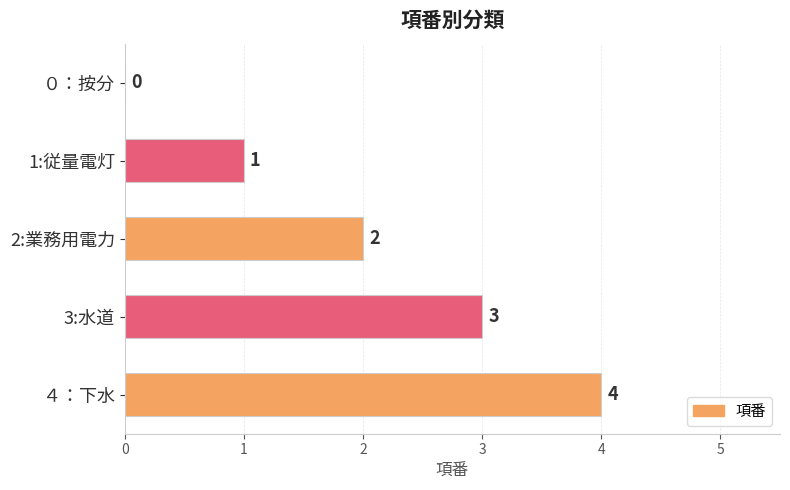

What is the greatest value displayed?

4